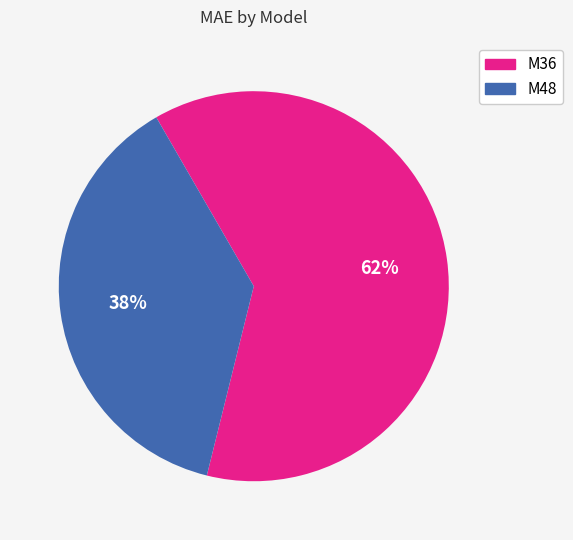

To the nearest percent, what is the average slice percentage?

50%